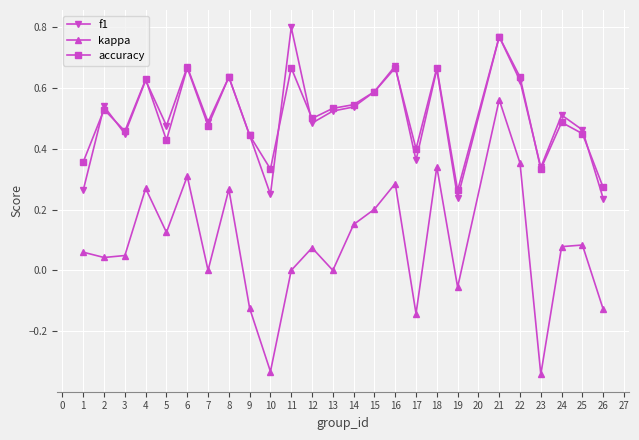

Between which two adjacent categories do accuracy and f1 first intersect?

1 and 2